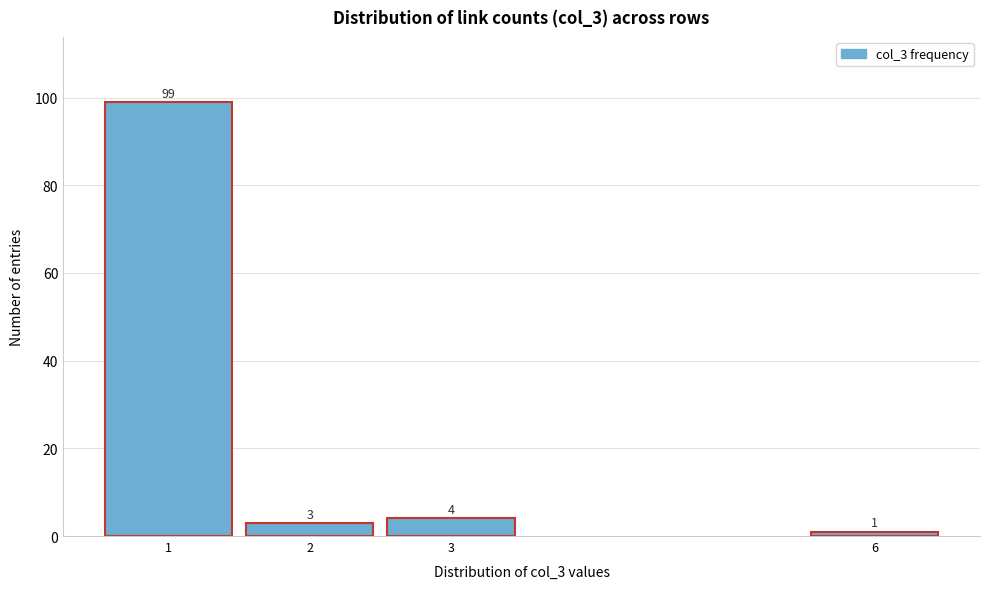

Reading left to right, what are all the values shown in this chart?

99	3	4	1